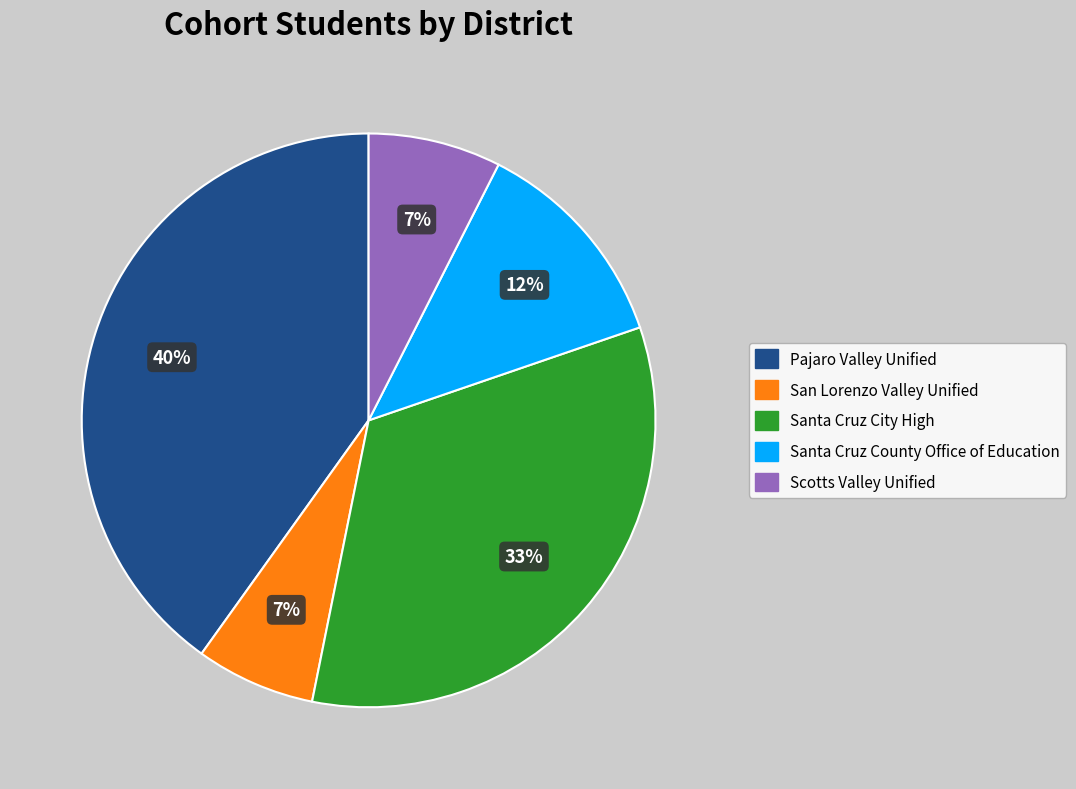

Is there any slice that represents more than half of the pie?

No